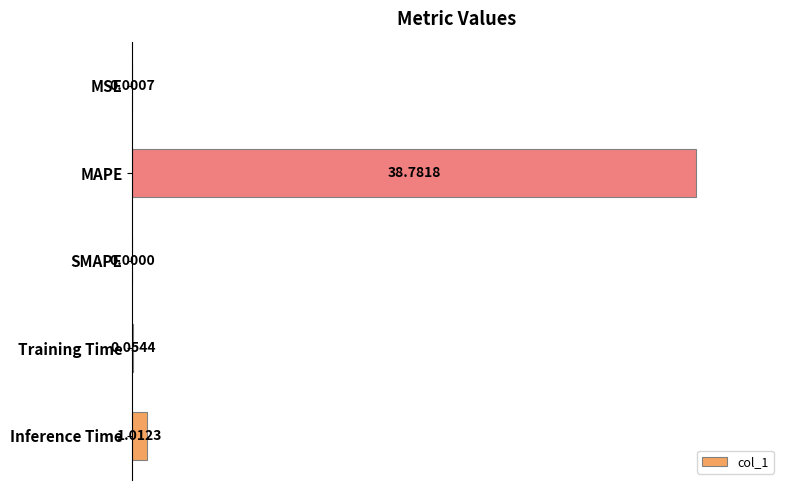

Are the bars horizontal?

Yes